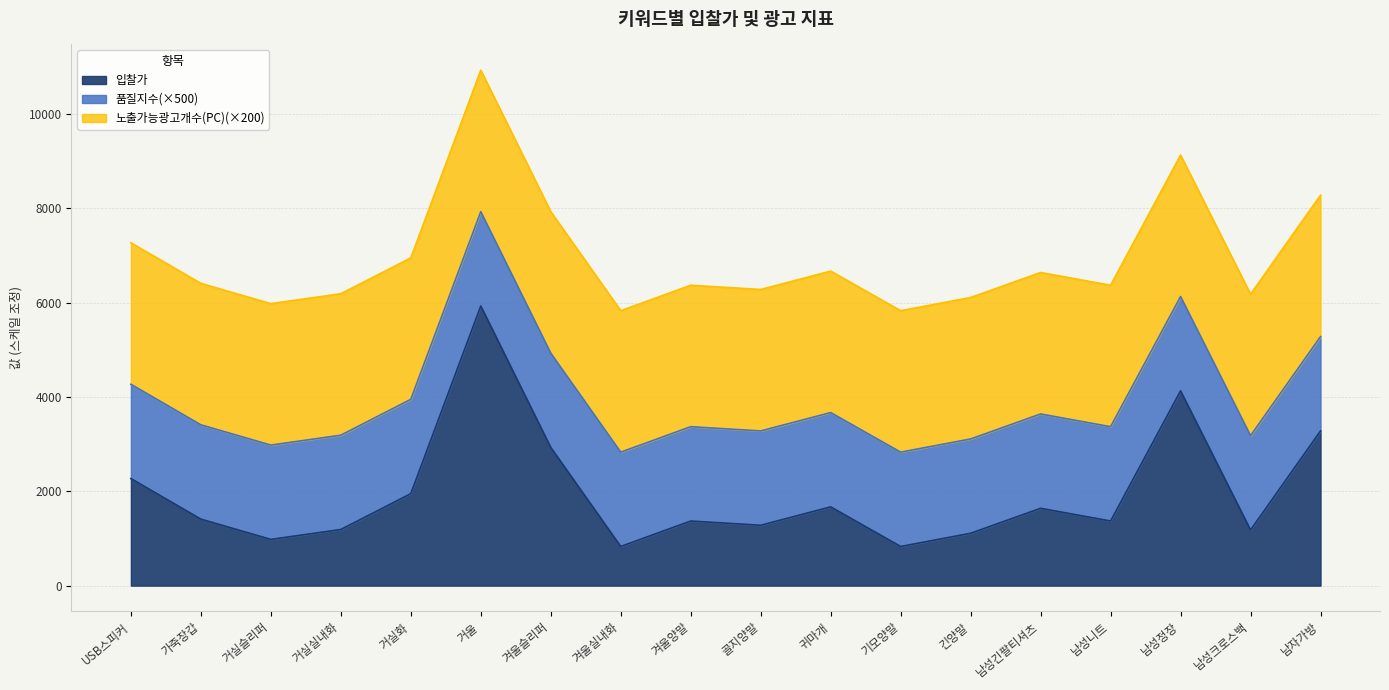

Is the value of 노출가능 광고개수(PC) at USB스피커 greater than the value of 입찰가 at 남성정장?

No